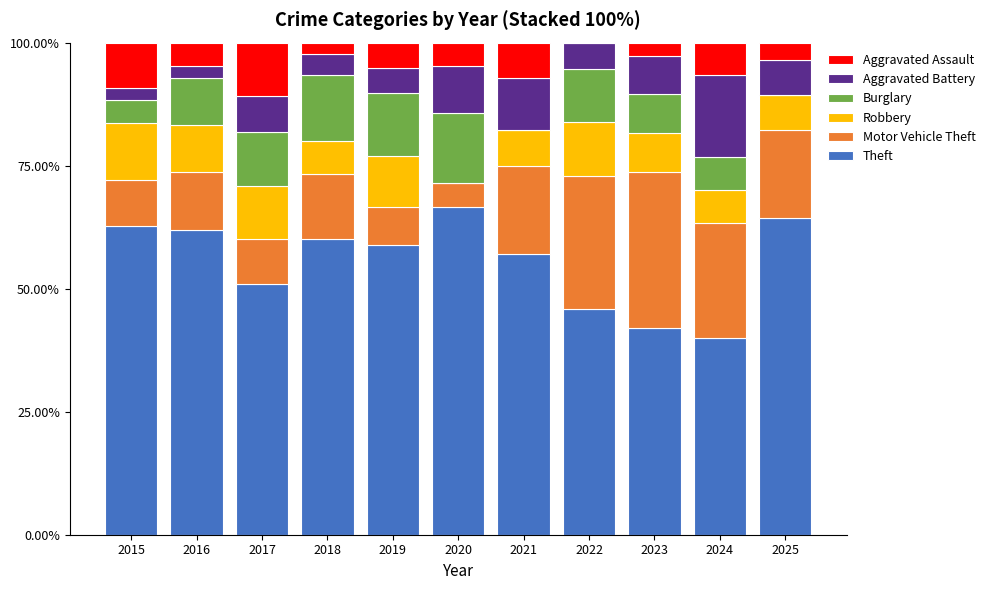

At which label does Theft reach its peak?

2020